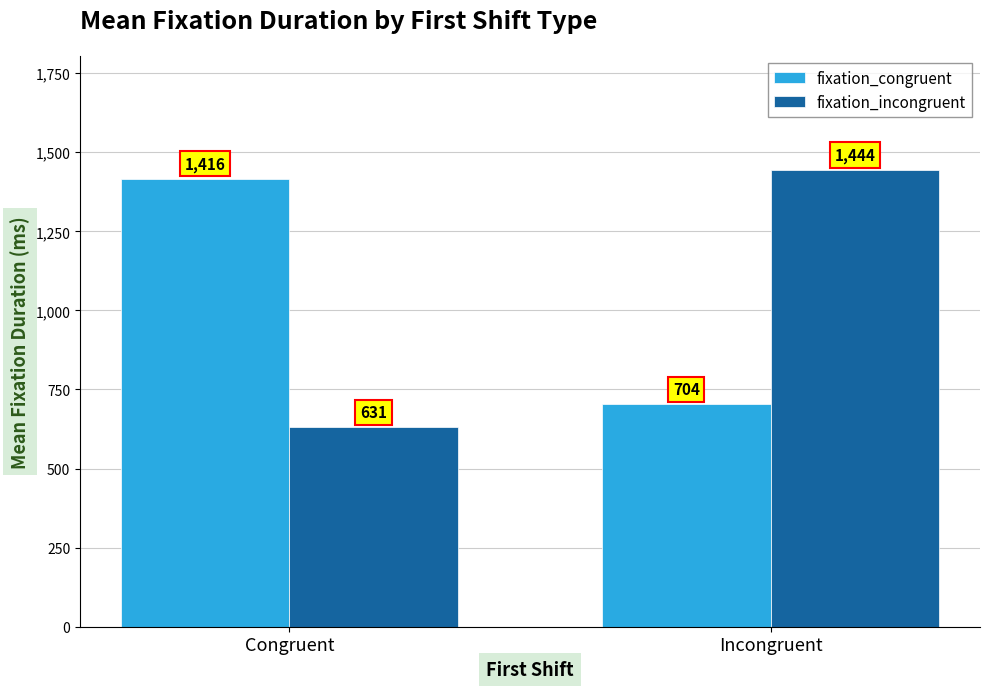

What is the difference between the maximum and minimum values in the fixation_congruent series?

712